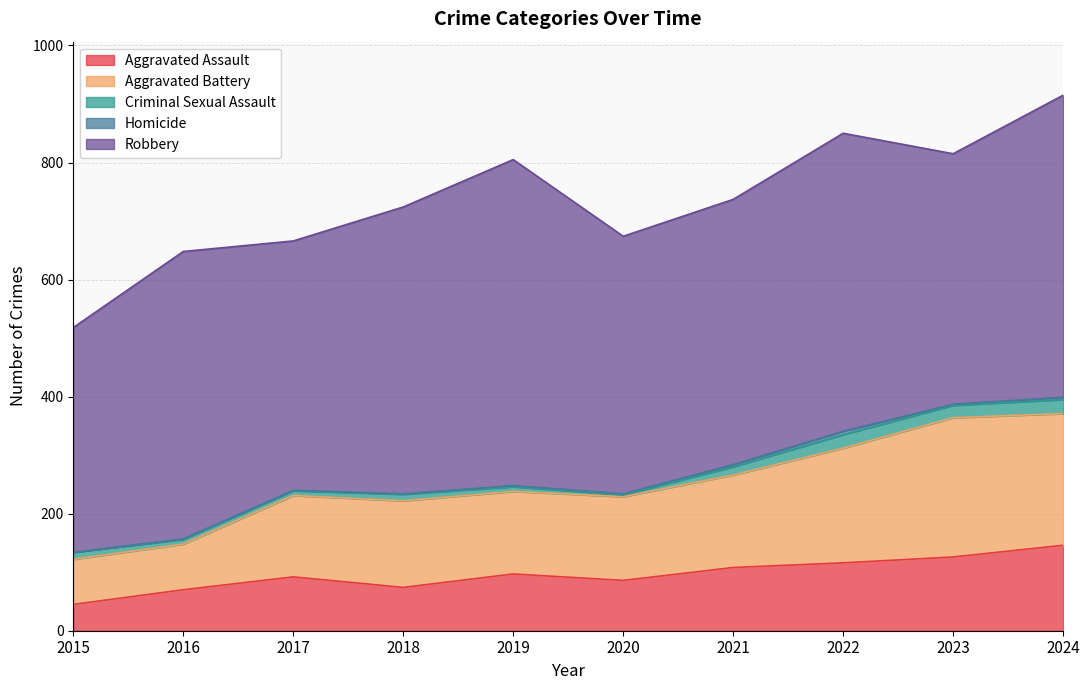

Is the value of Criminal Sexual Assault at 2019 greater than the value of Aggravated Battery at 2021?

No